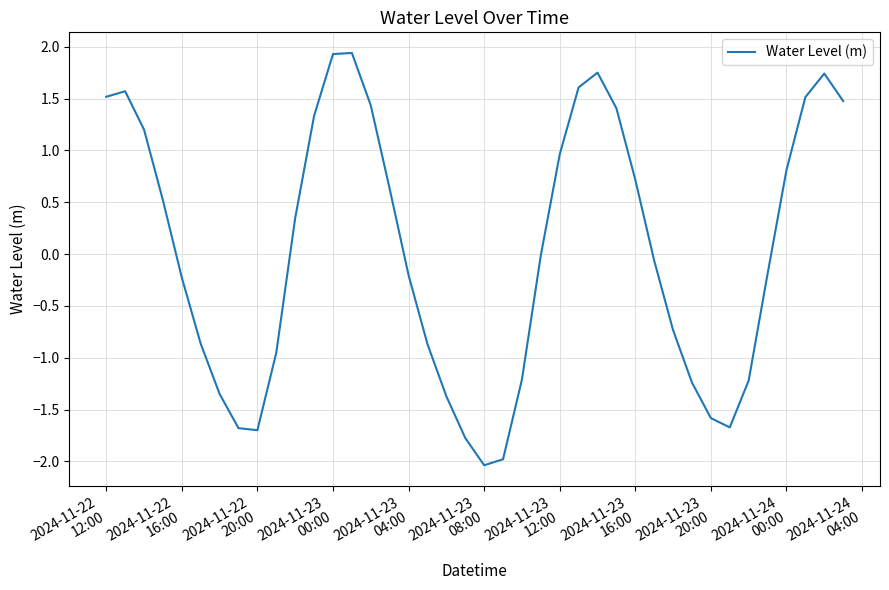

How many distinct data groups are displayed?

1